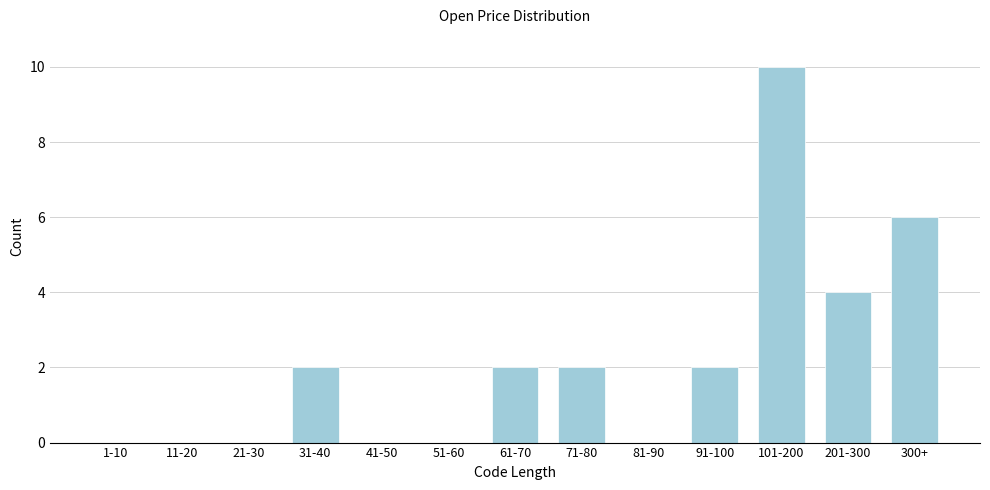

Reading left to right, list all the values displayed in this chart.

1-10=0	11-20=0	21-30=0	31-40=2	41-50=0	51-60=0	61-70=2	71-80=2	81-90=0	91-100=2	101-200=10	201-300=4	300+=6